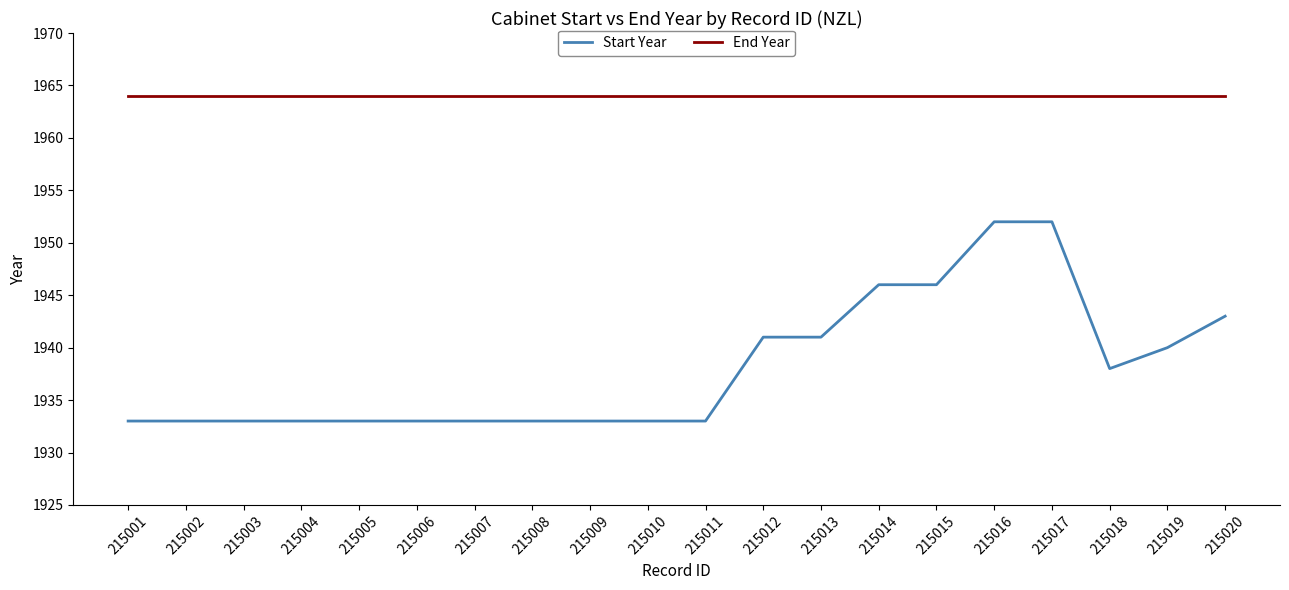

List the series in order of their peak value, highest first.

End Year, Start Year